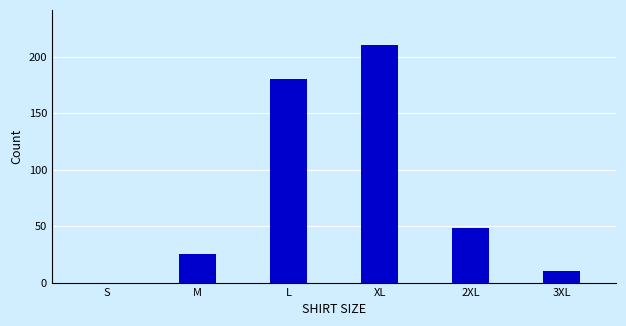

Reading left to right, extract all data points from this chart.

S=0	M=25	L=180	XL=210	2XL=48	3XL=10